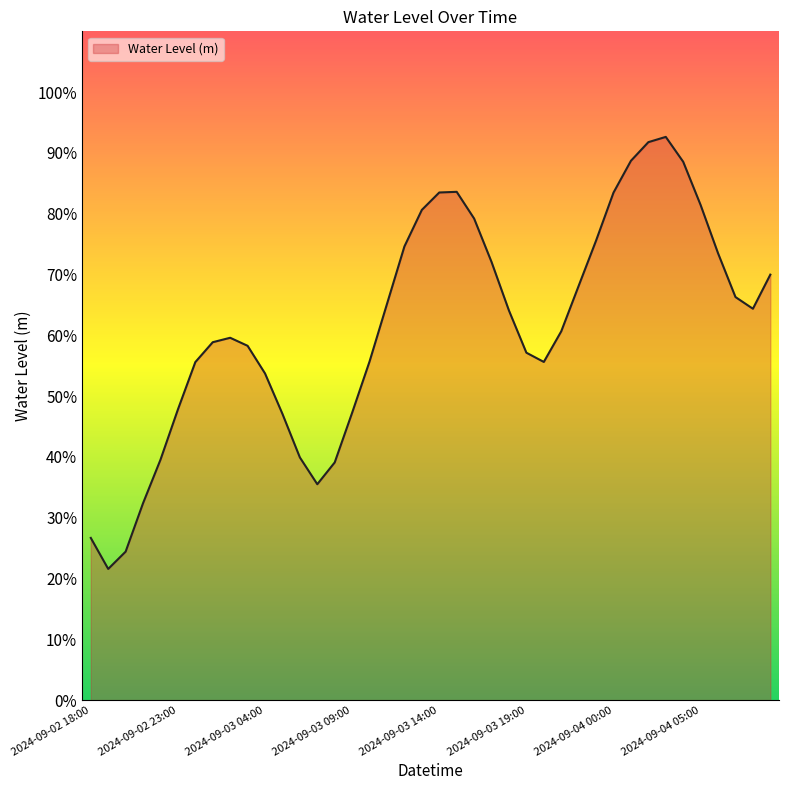

Is this an area chart (filled region under the line)?

Yes